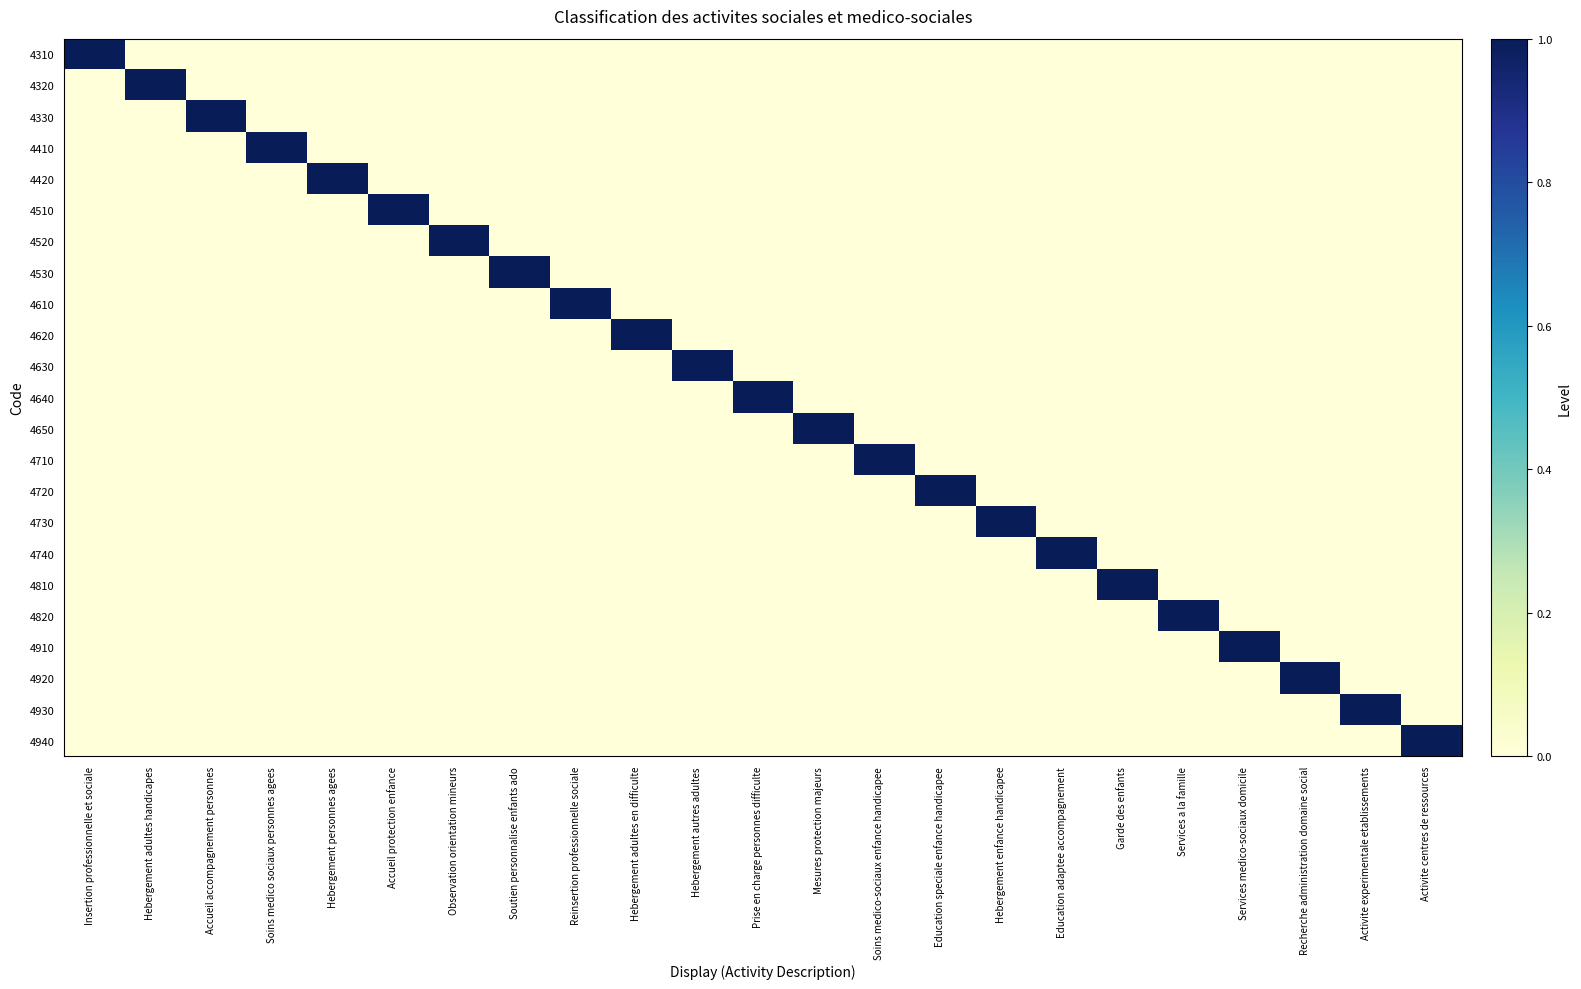

Between Activite experimentale etablissements and Hebergement autres adultes, which is larger?

Activite experimentale etablissements